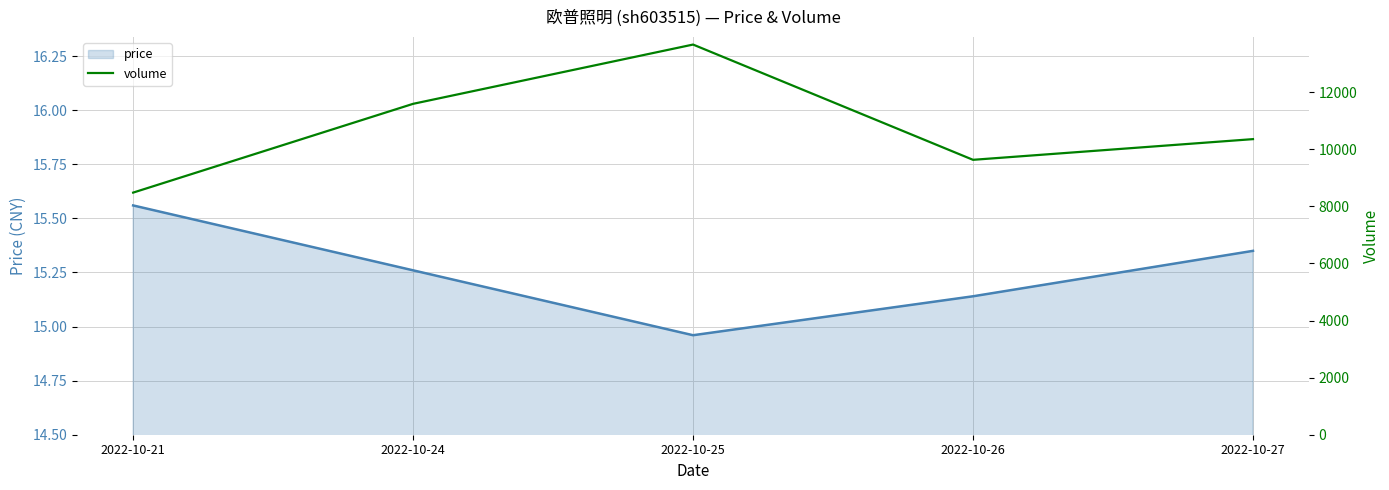

At which label does price reach its minimum?

2022-10-25